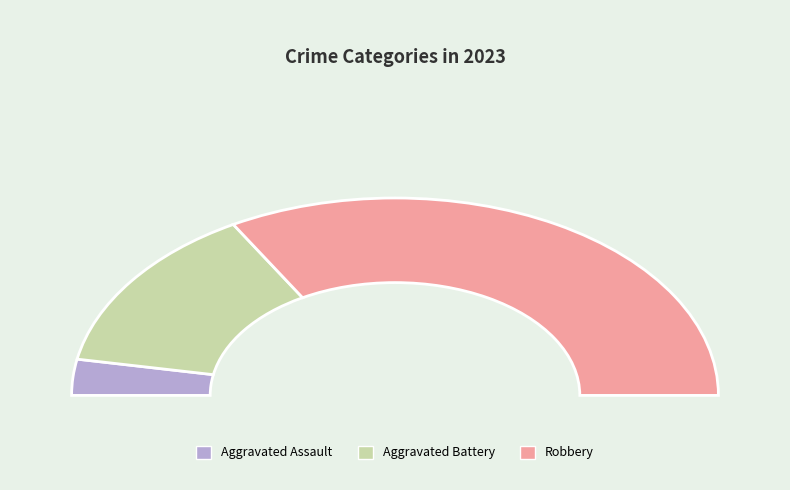

To the nearest percent, what is the difference between the Aggravated Battery and Aggravated Assault slice percentages?

22%